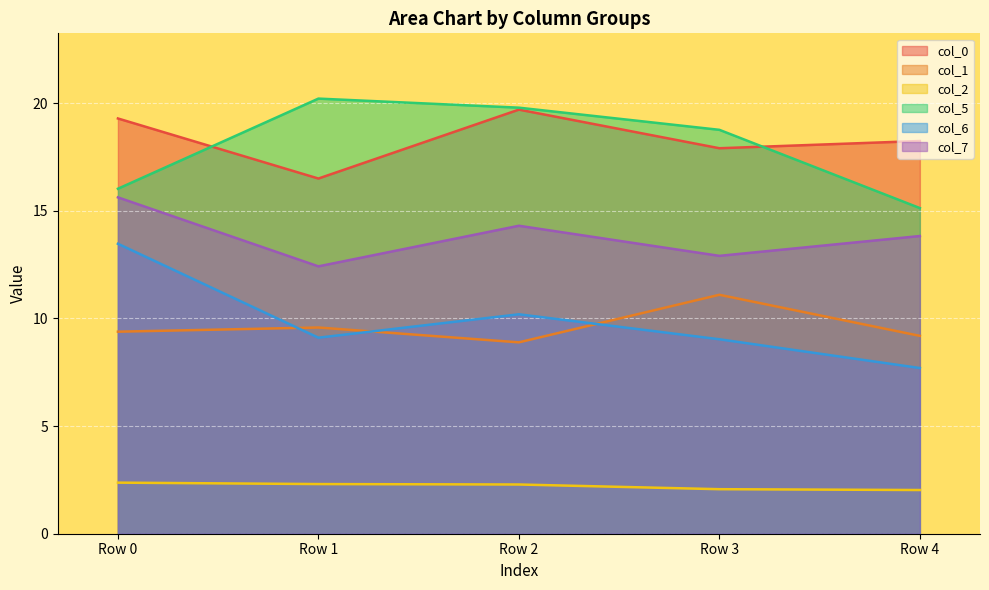

Count the number of data series in this chart.

6